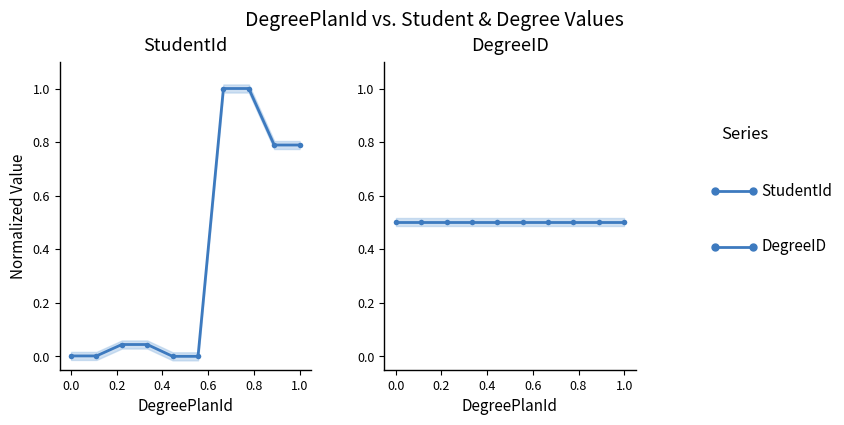

Is this an area chart (filled region under the line)?

No